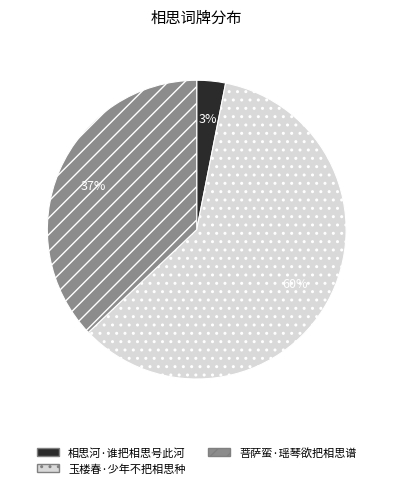

Which slice is the largest?

玉楼春·少年不把相思种